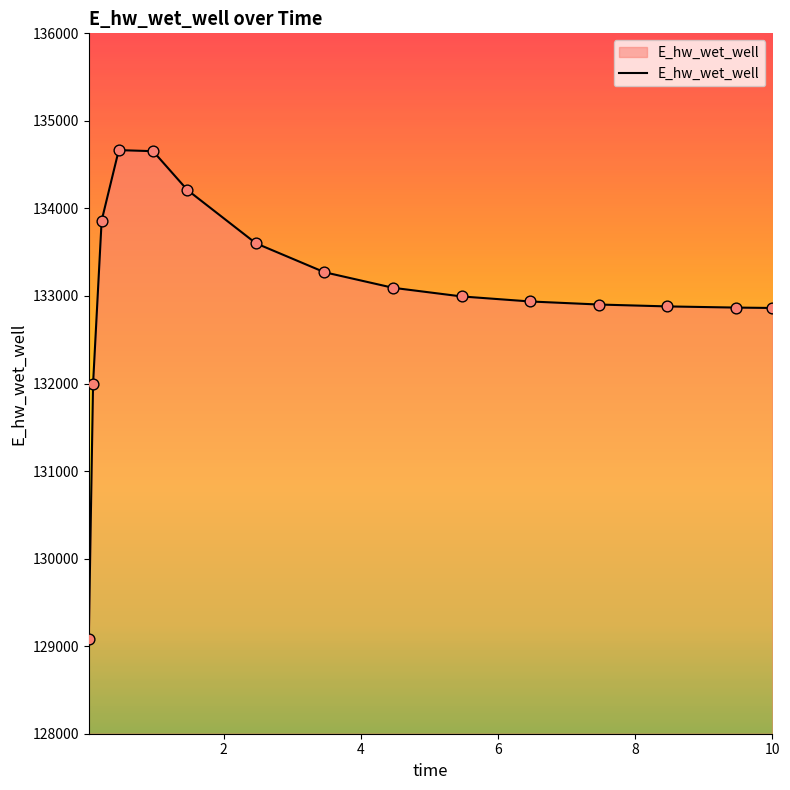

What is the greatest value displayed?

134666.1